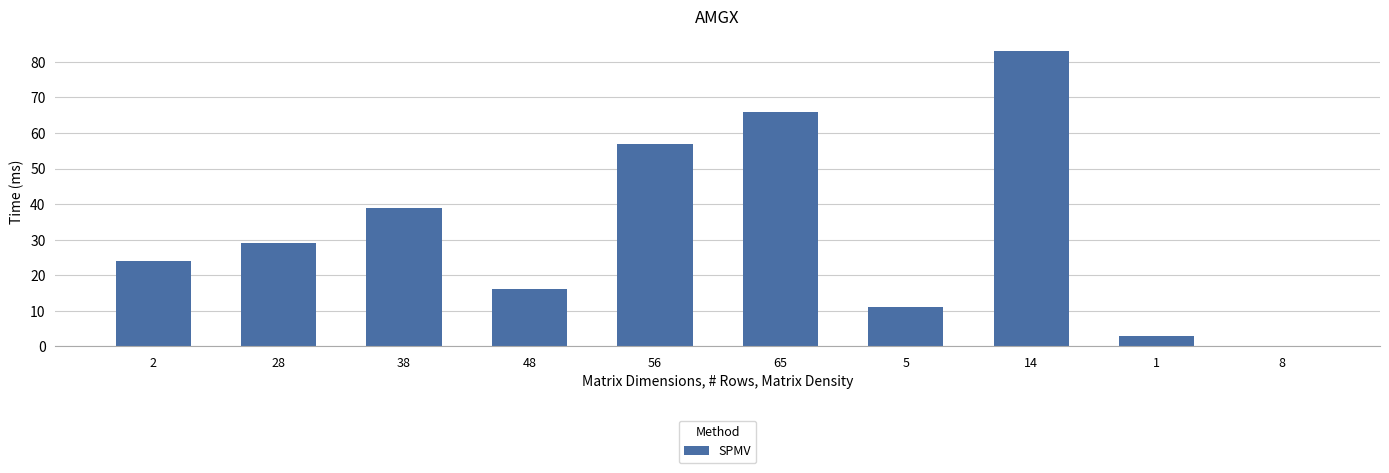

Reading left to right, transcribe all the data shown in this chart.

24	29	39	16	57	66	11	83	3	0